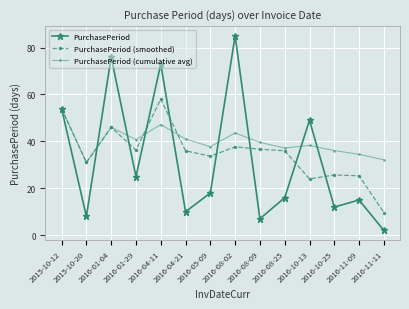

What is the average value of the PurchasePeriod (smoothed) series?

35.0